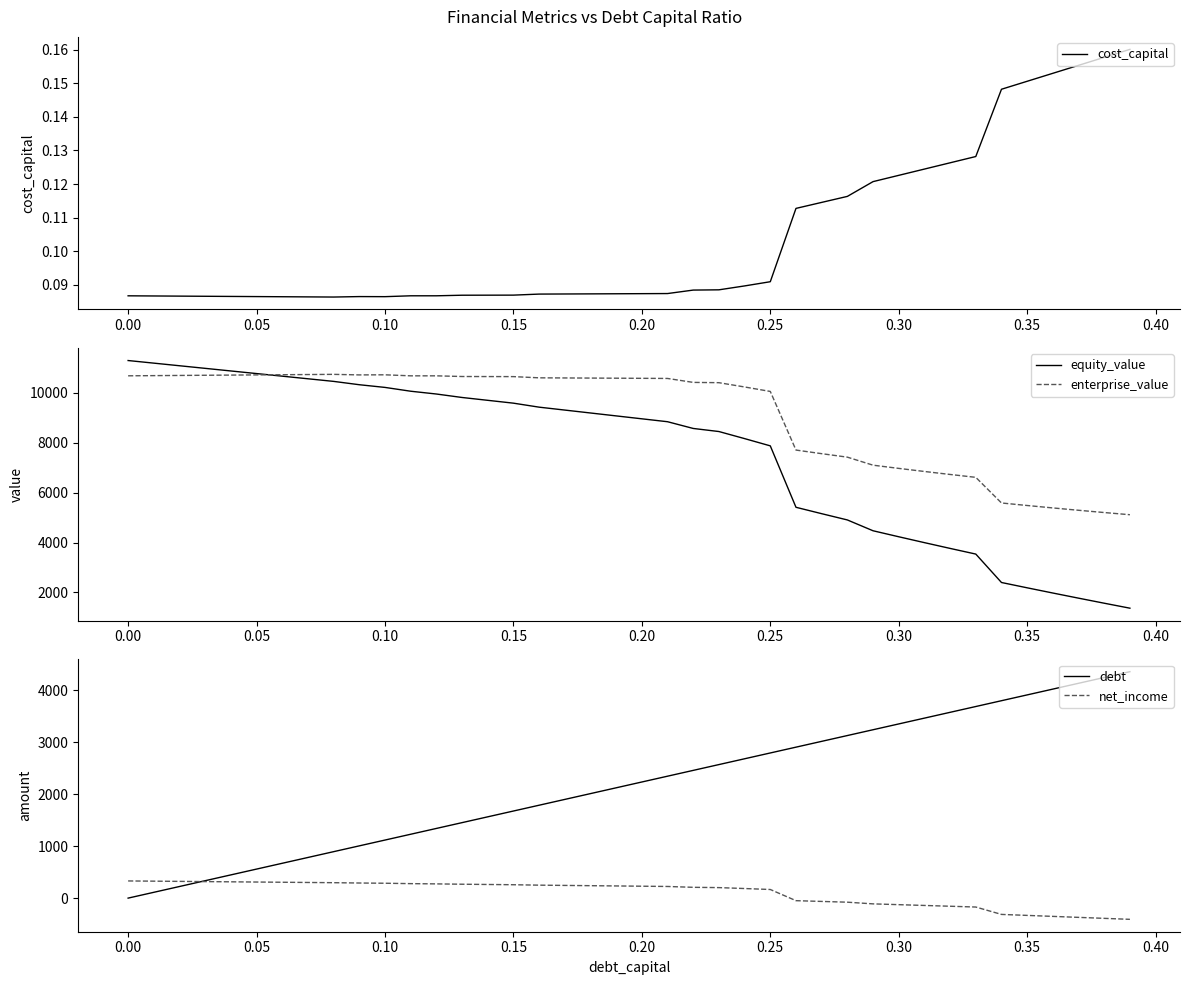

Which series has the widest spread of values?

equity_value